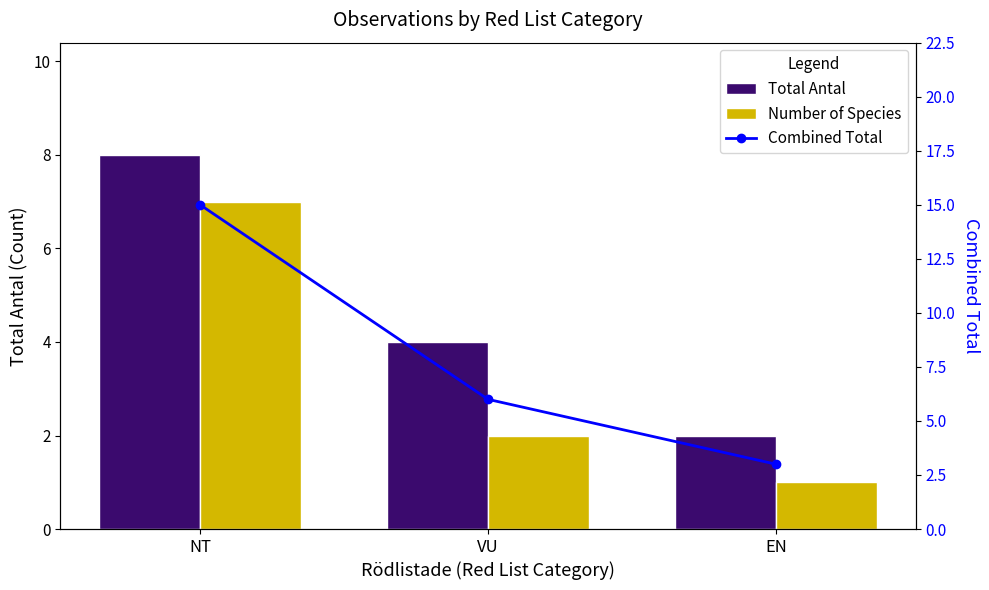

Rank the series by their average value, from lowest to highest.

Number of Species, Total Antal, Combined Total